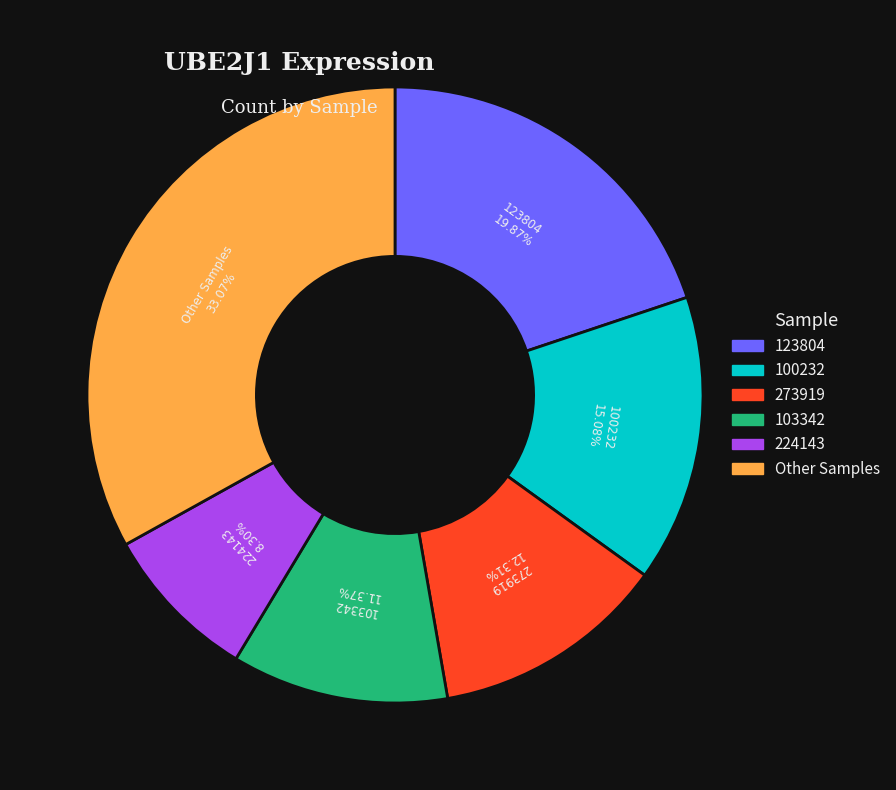

Does any single category account for the majority?

No